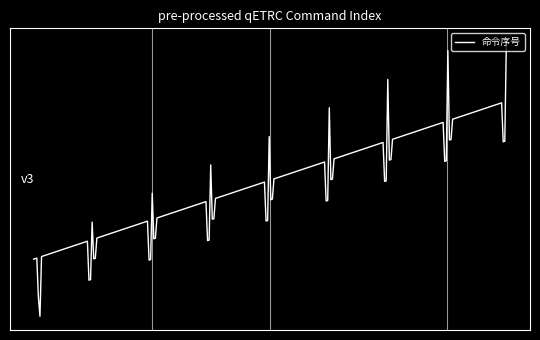

Is this an area chart (filled region under the line)?

No